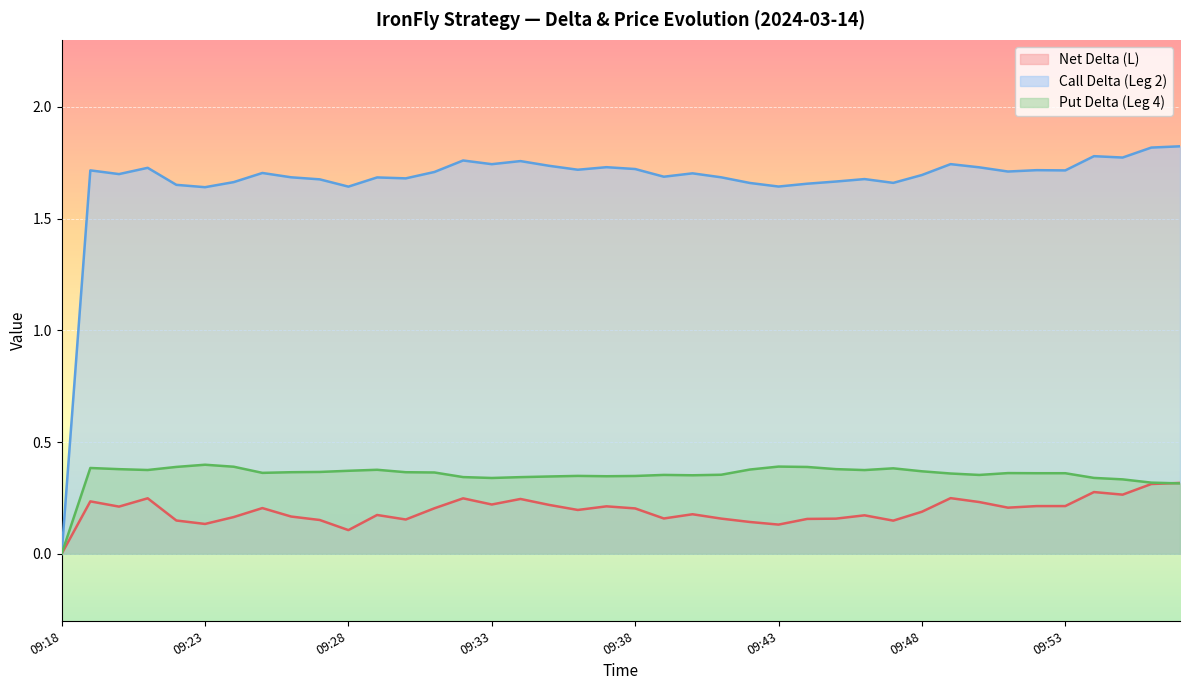

What value does the Call Delta (Leg 2) series have at 09:36?

1.7